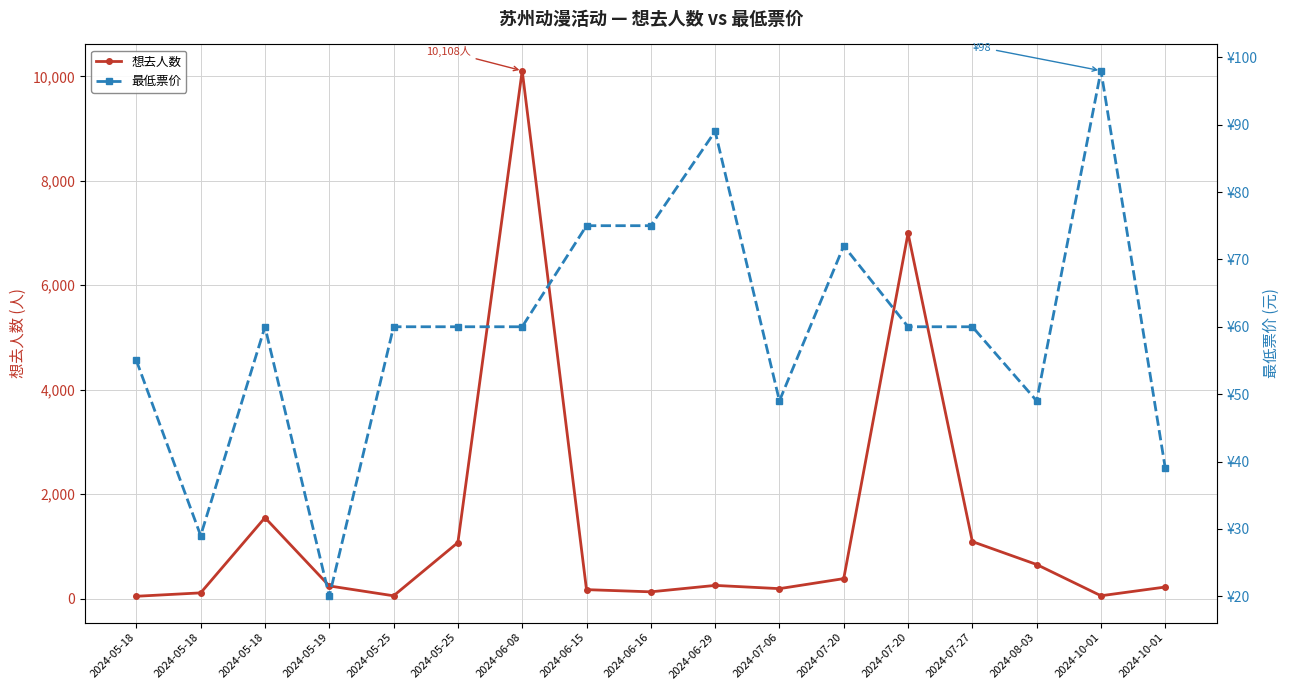

At how many categories does at least one series exceed 6720?

2